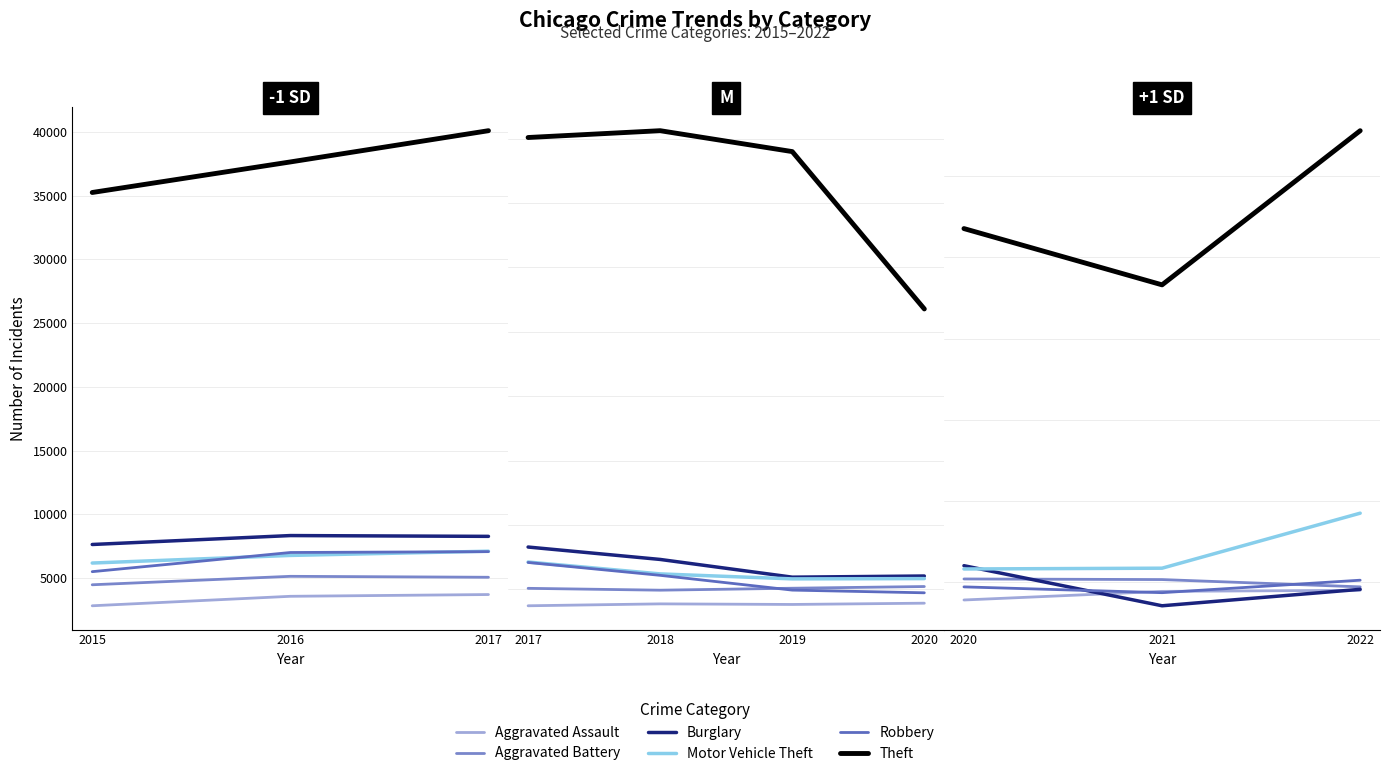

Between 2021 and 2022, which series saw the biggest shift?

Theft